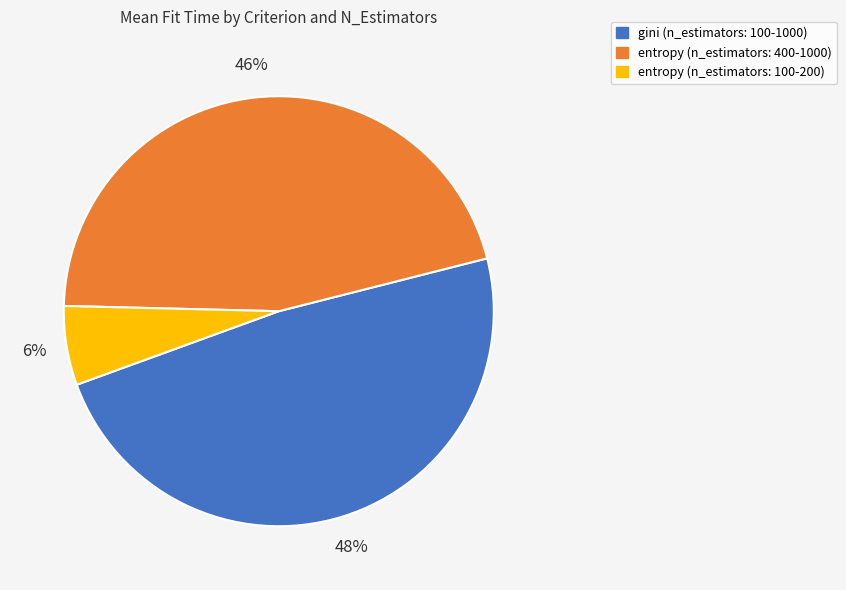

Does any single category account for the majority?

No